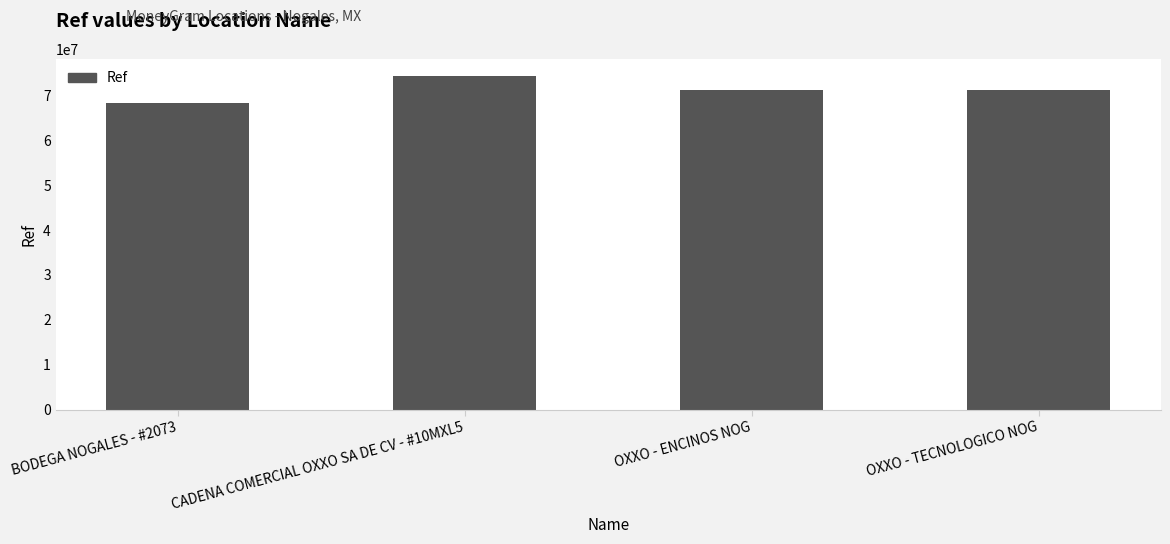

True or false: the data shows 33437126 at BODEGA NOGALES - #2073.

False